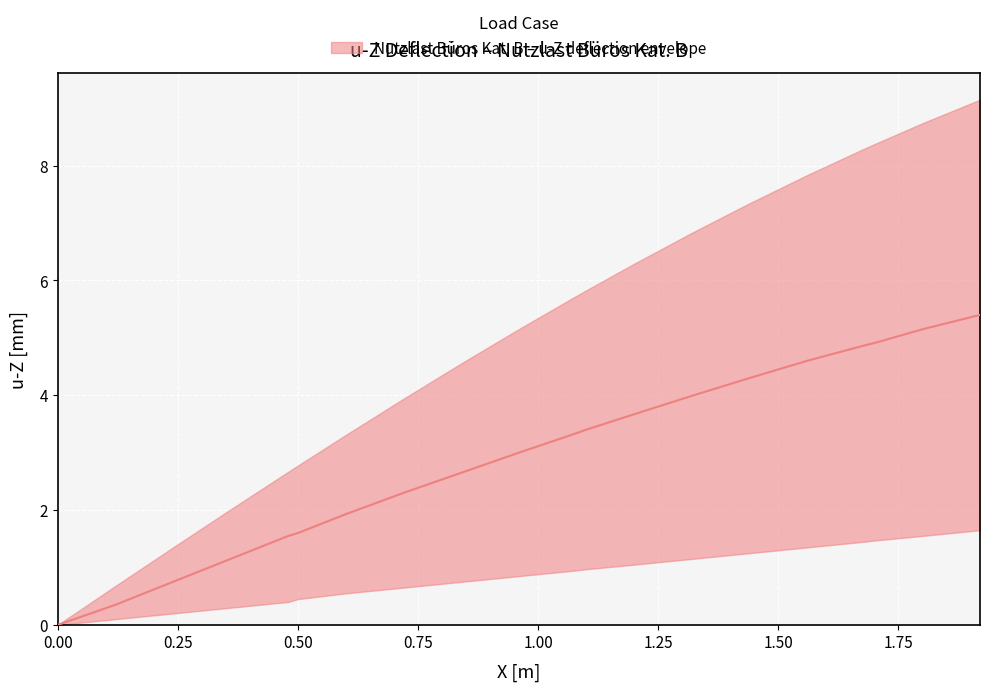

Rank the categories by median value from highest to lowest.

19, 18, 17, 16, 15, 14, 13, 12, 11, 10, 9, 8, 7, 6, 5, 4, 3, 2, 1, 0